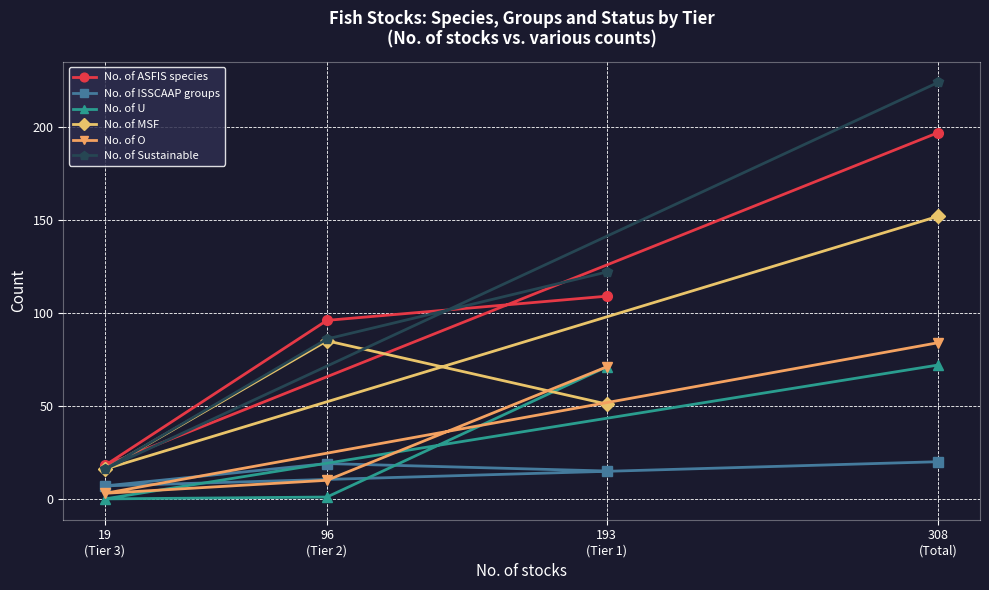

What is the difference between the second highest and minimum values in the No. of U series?

71